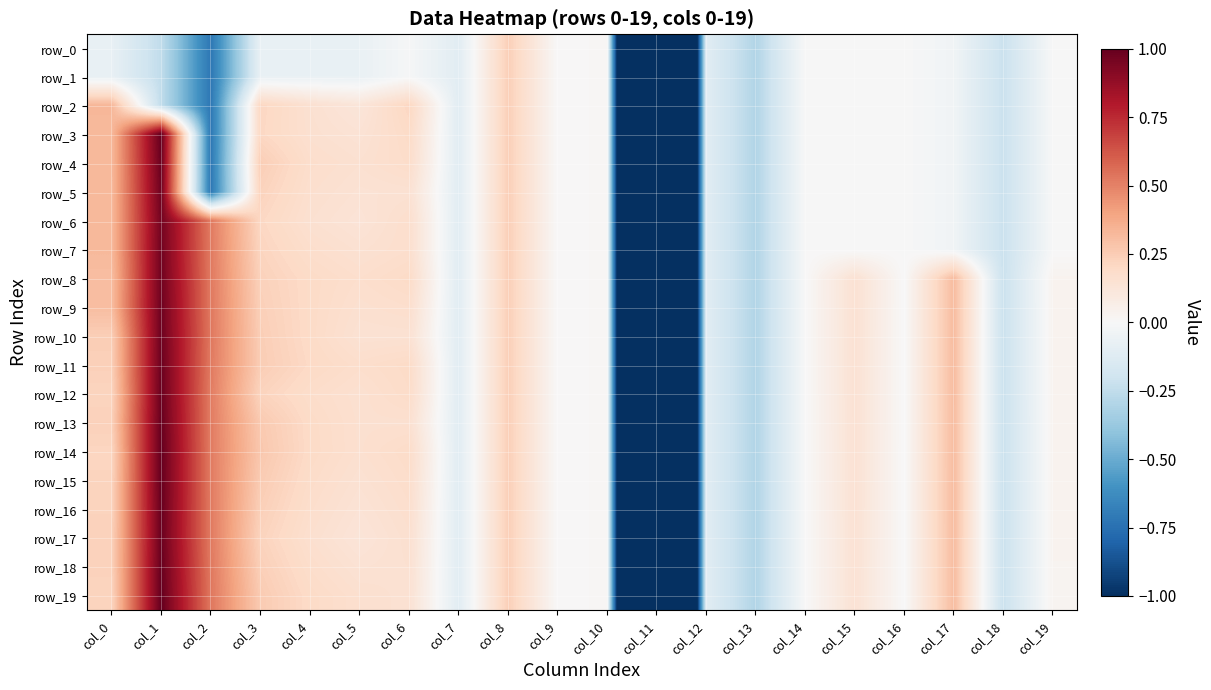

At how many categories does at least one series exceed -2?

19